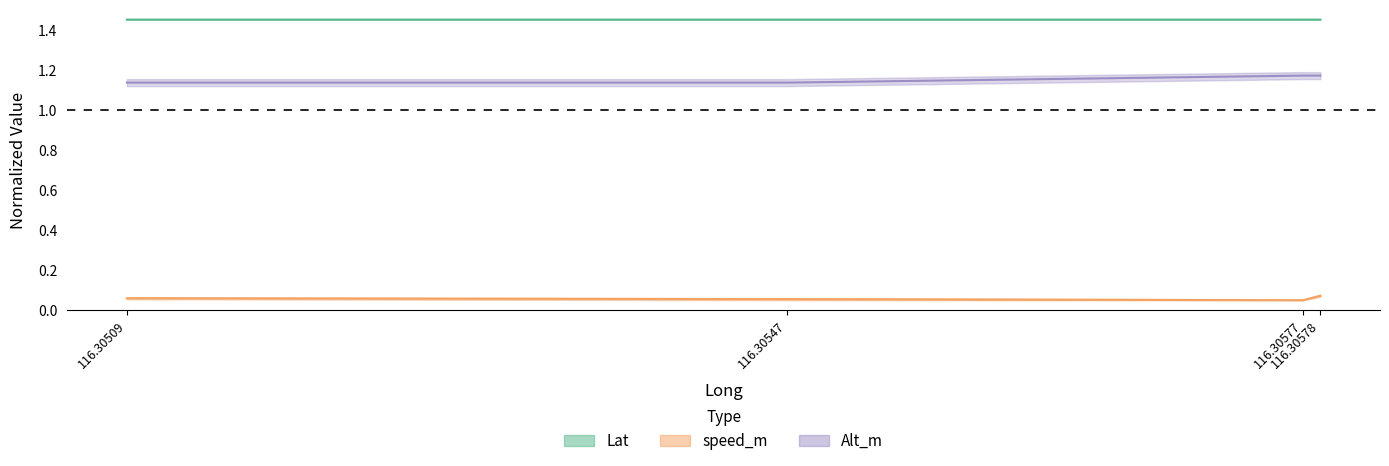

What is the value of the Alt_m point at the 3rd from the left?

1.2